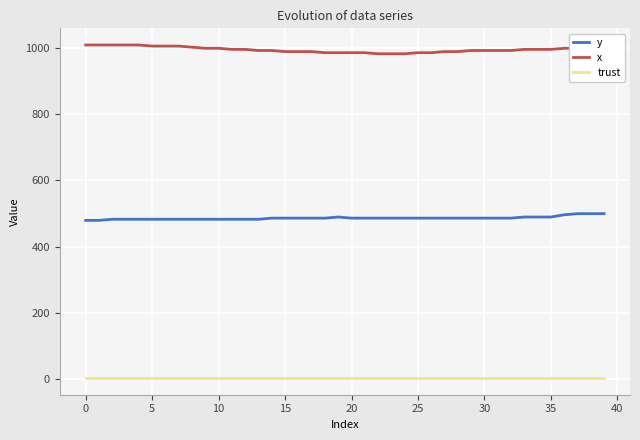

How many lines are shown in the chart?

3